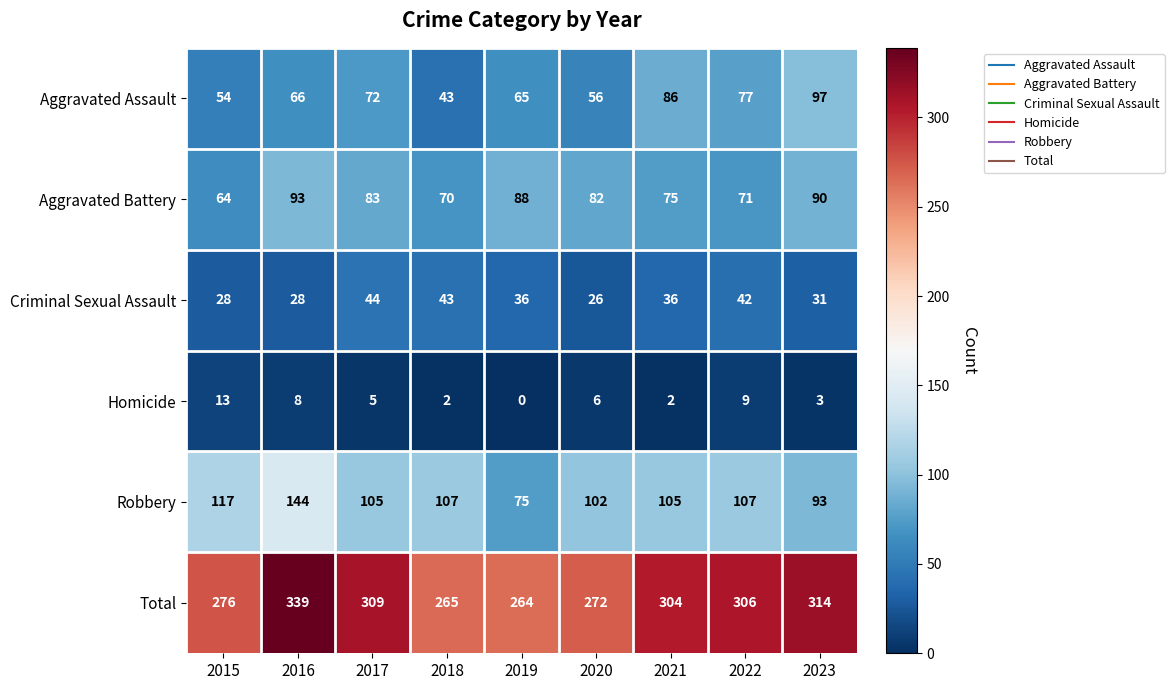

What is the maximum value shown in the chart?

339